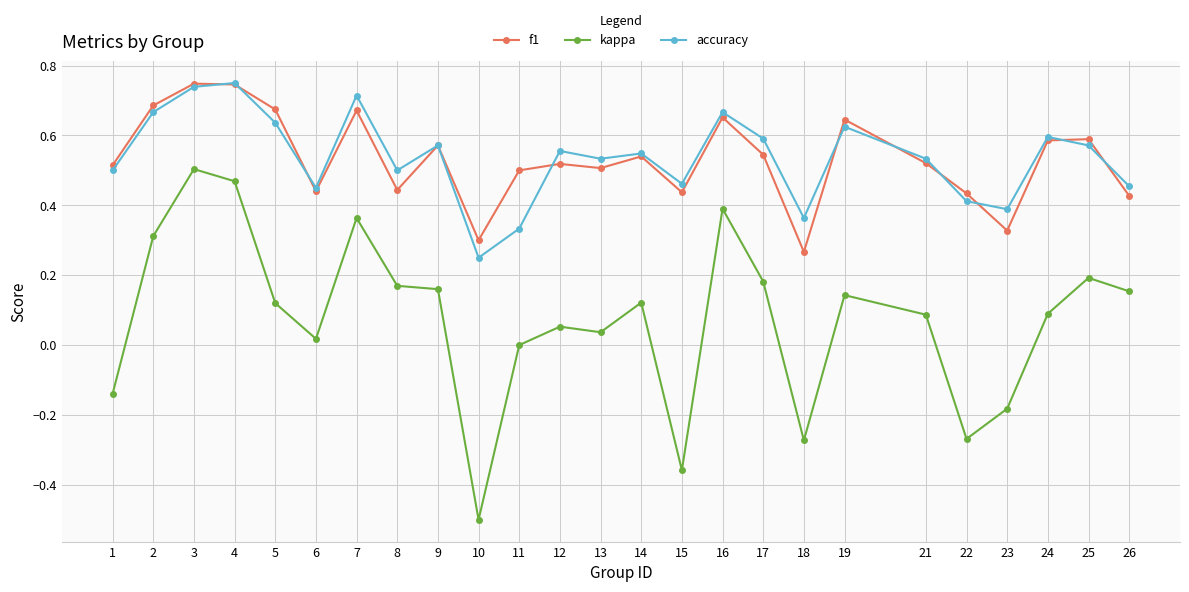

Which series has the widest spread of values?

kappa